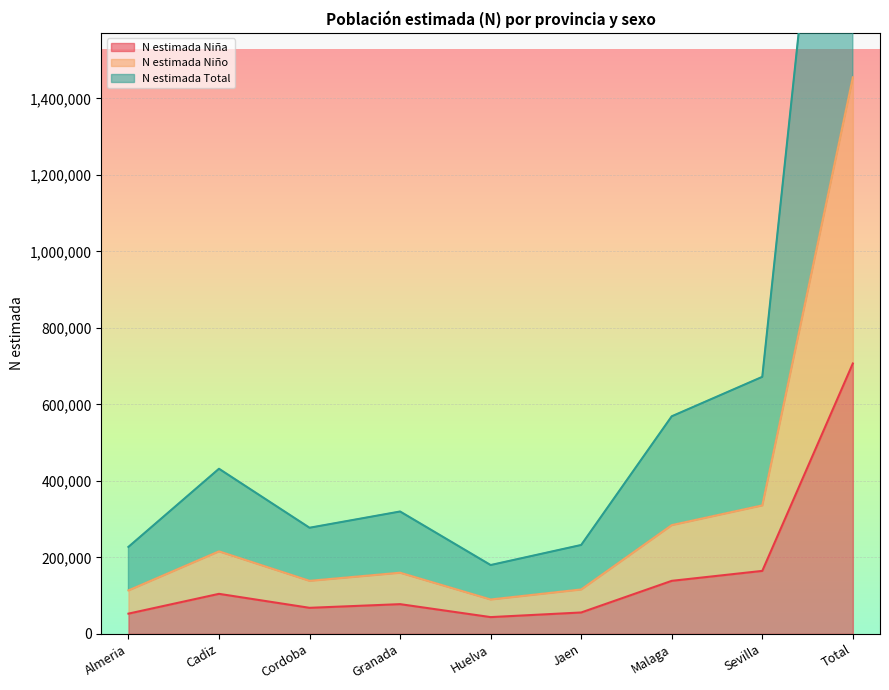

Where is the first local minimum for N estimada Niño?

Cordoba